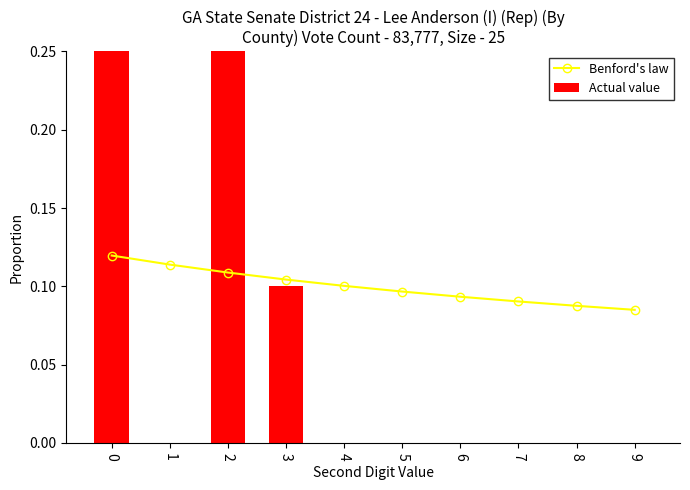

What is the average value of the Benford's law series?

0.1